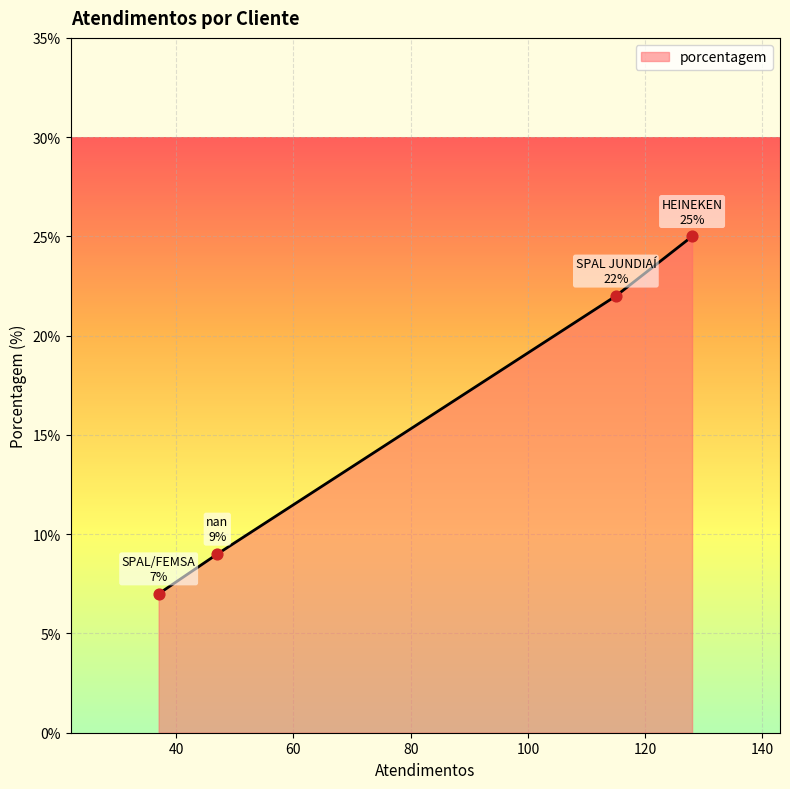

What is the difference between the maximum and minimum values?

18